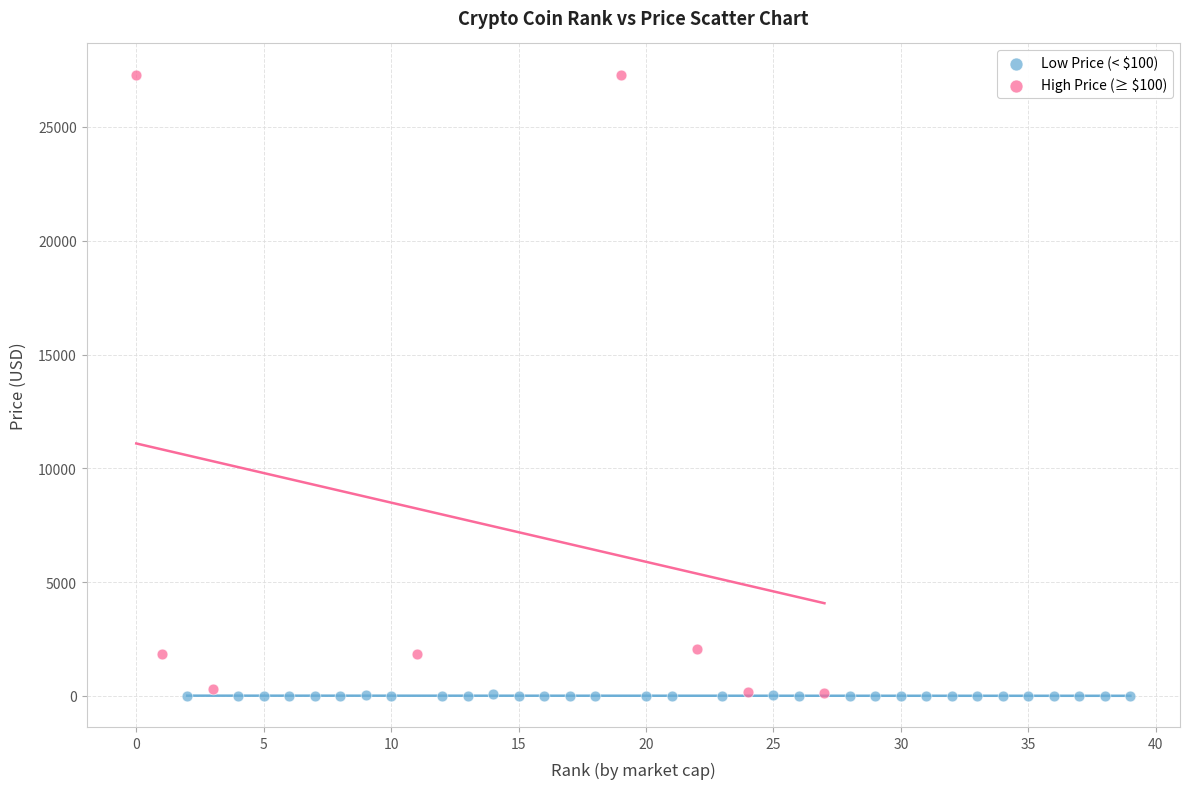

Which series contains the highest Y value?

High Price (≥ $100)